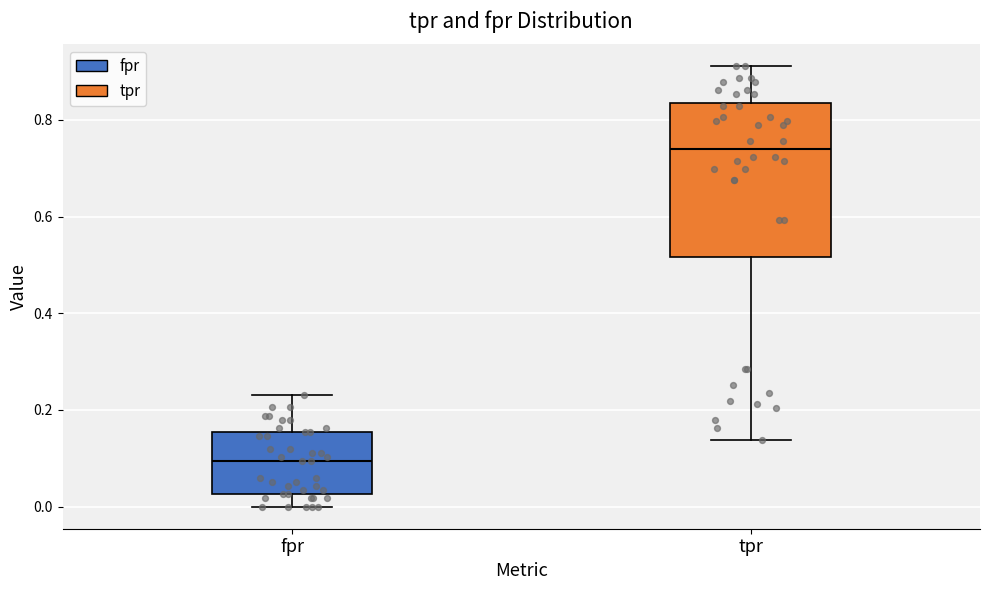

Reading left to right, transcribe this box plot: for each box, give where its median line is, the range the box spans, and where its two whiskers end, as read against the y-axis. The values are not printed on the chart, so give them approximately, as read against the axis.

fpr: median 0.10, box 0.02 to 0.16, whiskers 0.00 to 0.24
tpr: median 0.74, box 0.52 to 0.84, whiskers 0.14 to 0.92